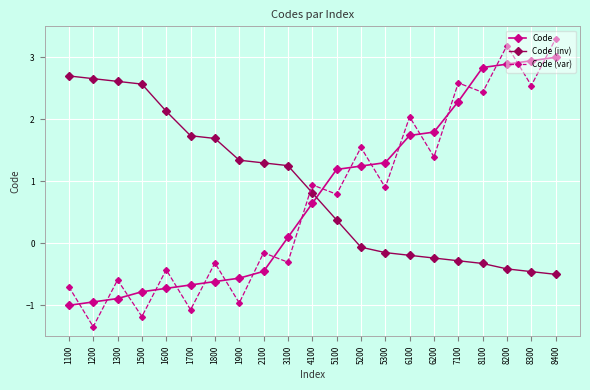

Is it true that Code (var) equals -0.2 at 1900?

False